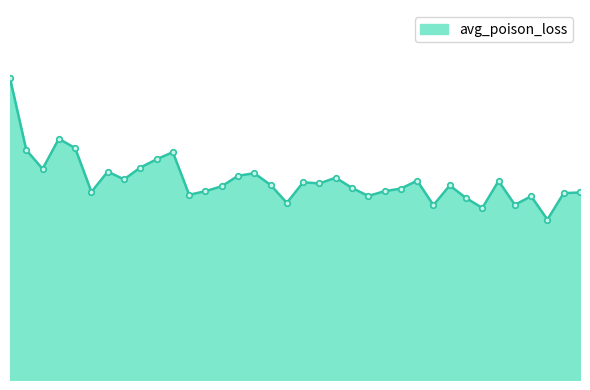

Reading left to right, what are all the values shown in this chart?

0=2.6	1=2.0	2=1.8	3=2.1	4=2.0	5=1.6	6=1.8	7=1.7	8=1.8	9=1.9	10=2.0	11=1.6	12=1.6	13=1.7	14=1.8	15=1.8	16=1.7	17=1.5	18=1.7	19=1.7	20=1.7	21=1.7	22=1.6	23=1.6	24=1.7	25=1.7	26=1.5	27=1.7	28=1.6	29=1.5	30=1.7	31=1.5	32=1.6	33=1.4	34=1.6	35=1.6